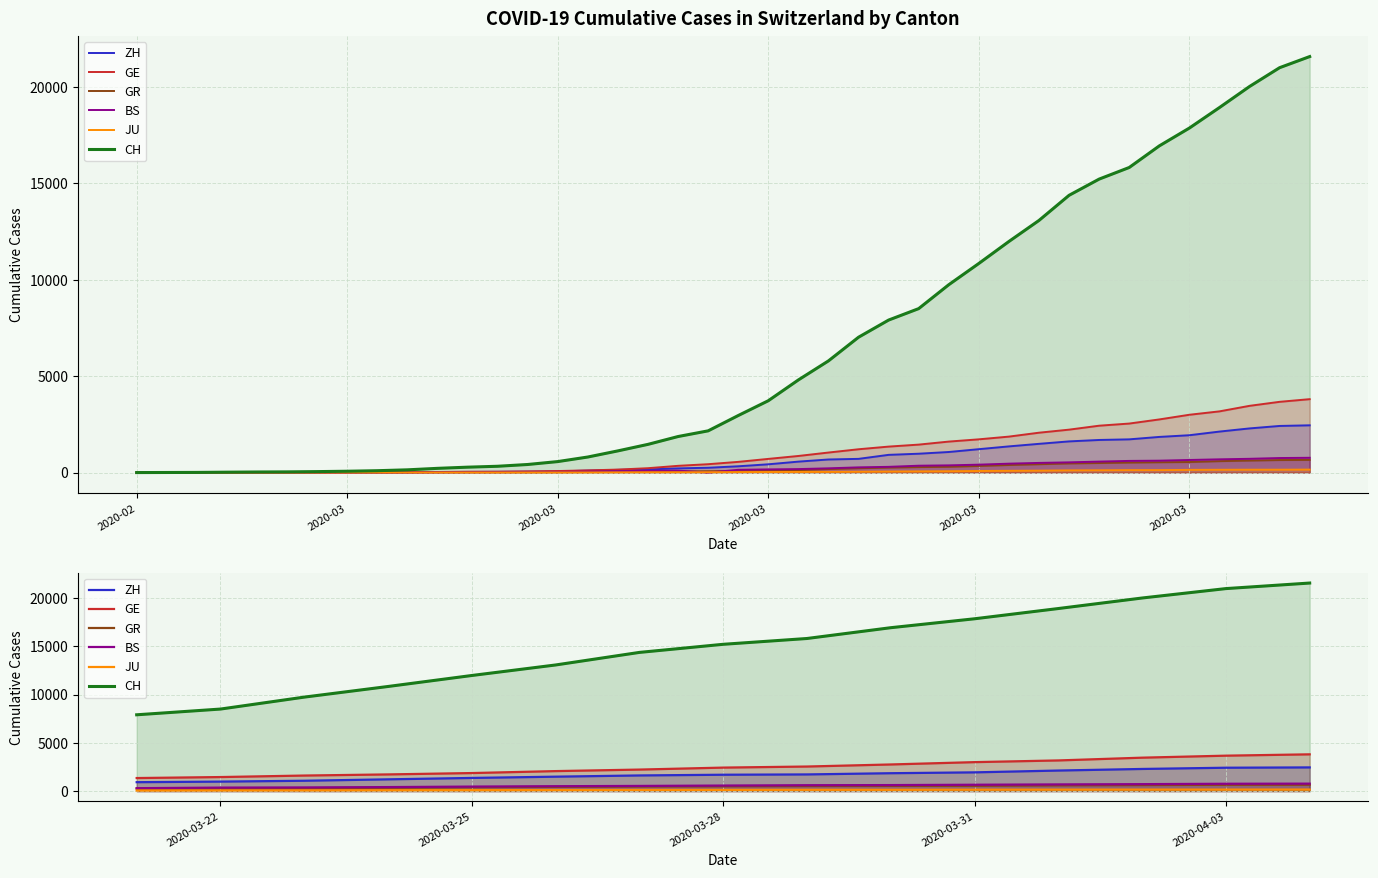

What is the sum of all GE values?

37125